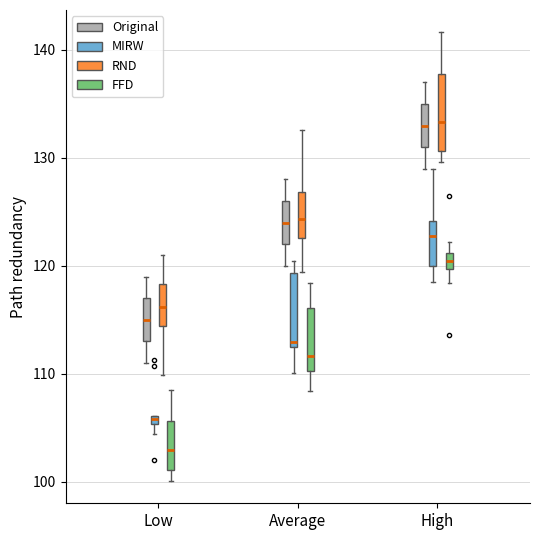

Where is the upper edge of the box for Average (MIRW) on the y-axis? The values are not printed on the chart, so give them approximately, as read against the axis.

119